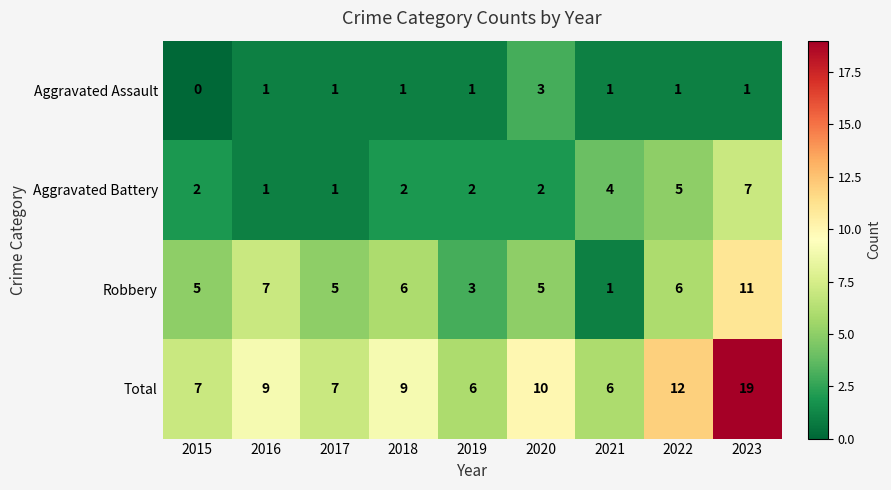

What is the total value across all series at 2017?

14